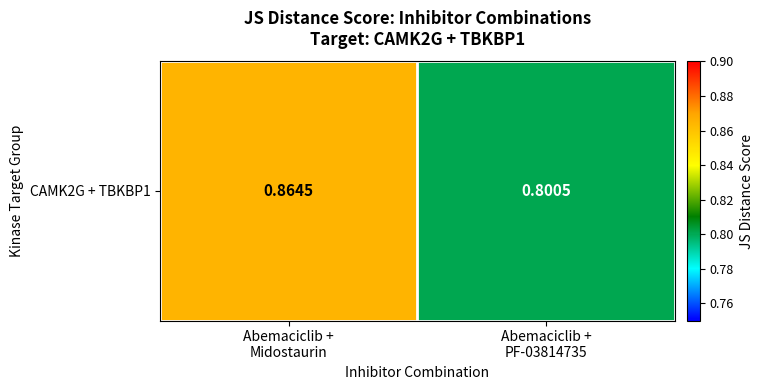

What is the sum of all values?

1.7